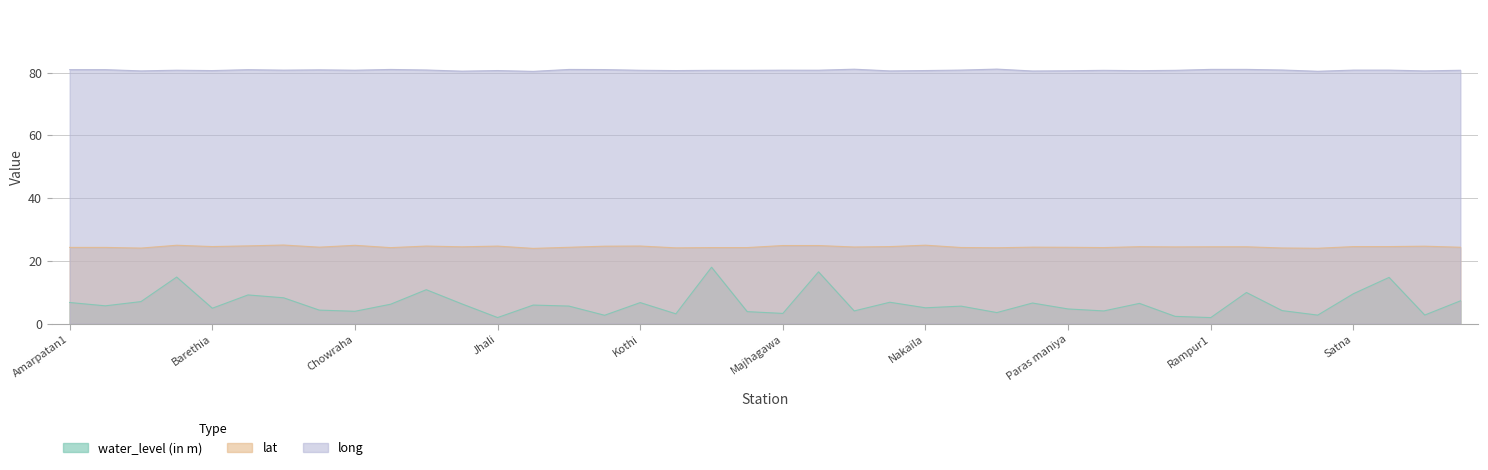

List the series in order of their peak value, highest first.

long, lat, water_level (in m)